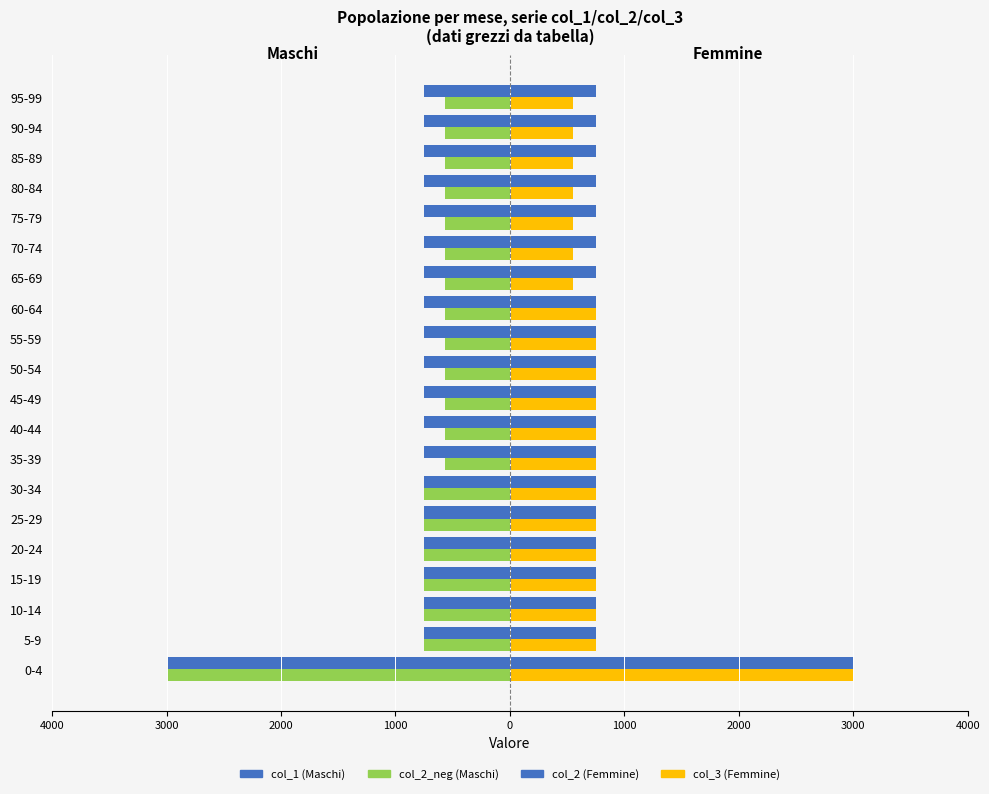

Reading right to left, extract all data points from this chart.

col_1 (Maschi): -750	-750	-750	-750	-750	-750	-750	-750	-750	-750	-750	-750	-750	-750	-750	-750	-750	-750	-750	-3000
col_2_neg (Maschi): -570	-570	-570	-570	-570	-570	-570	-570	-570	-570	-570	-570	-570	-750	-750	-750	-750	-750	-750	-3000
col_2 (Femmine): 750	750	750	750	750	750	750	750	750	750	750	750	750	750	750	750	750	750	750	3000
col_3 (Femmine): 550	550	550	550	550	550	550	750	750	750	750	750	750	750	750	750	750	750	750	3000